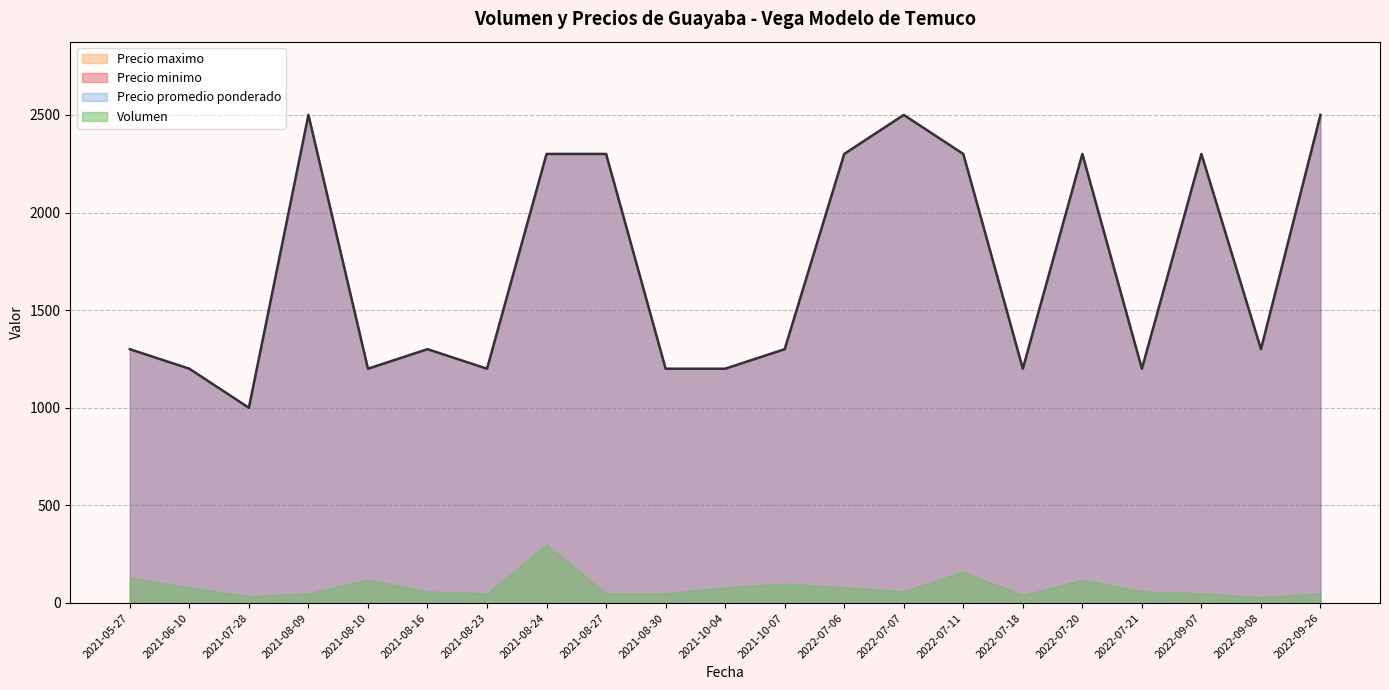

Between 2021-07-28 and 2021-08-24, which is larger?

2021-08-24